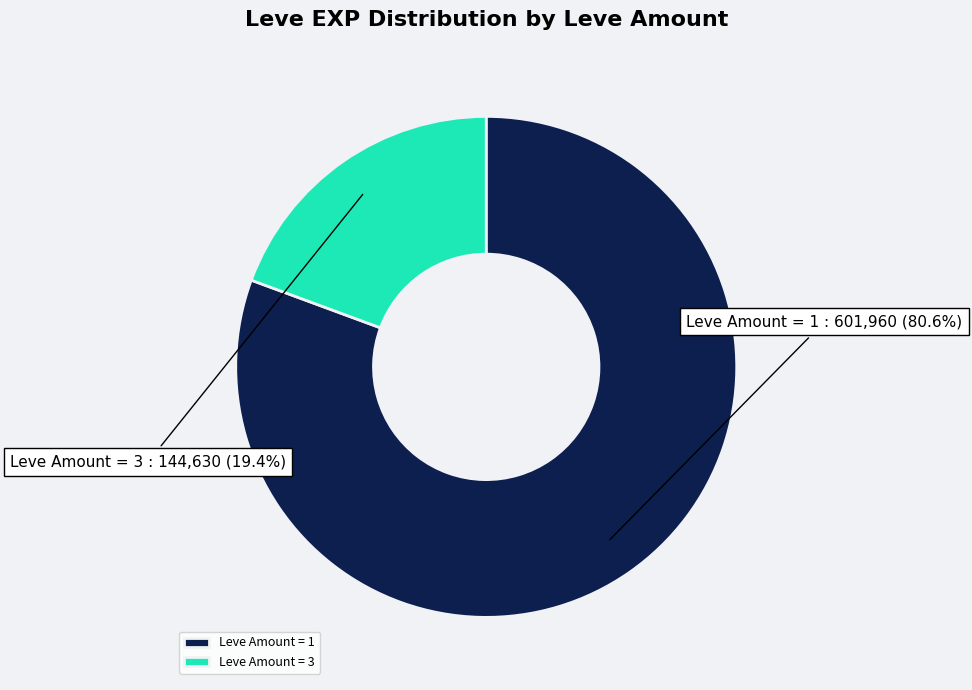

To the nearest percent, what is the difference between the largest and smallest slice percentages?

61%